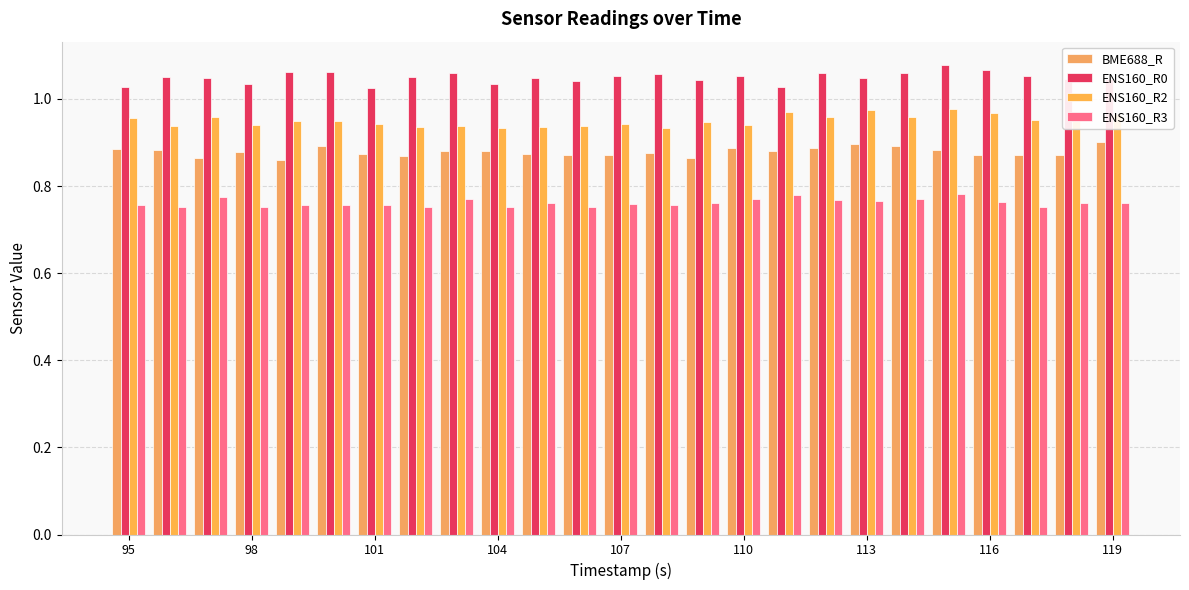

How many bars are there in each group?

4